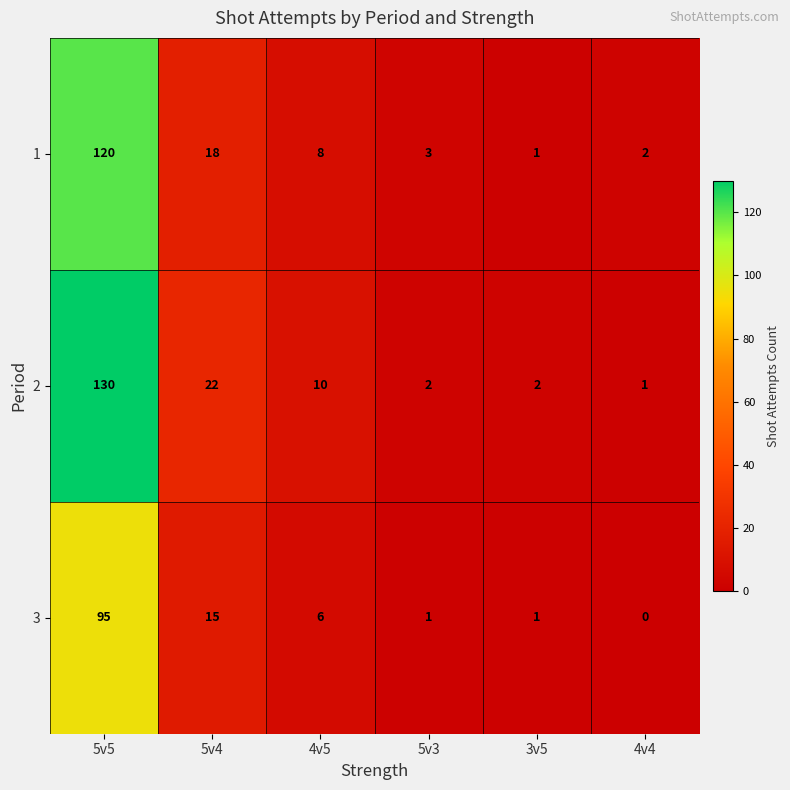

How many series are shown in this chart?

3